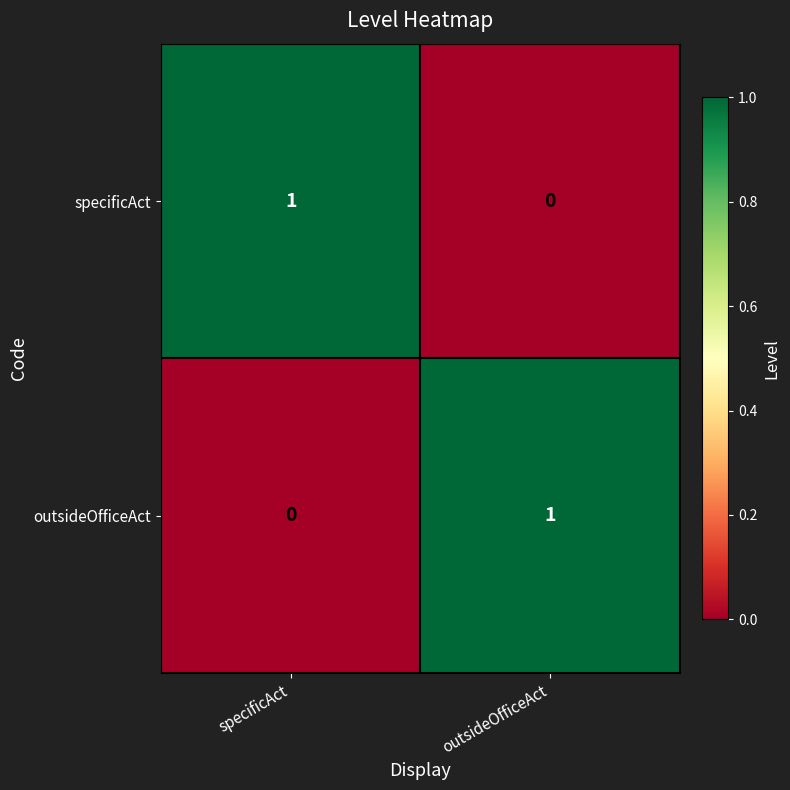

Is the value of outsideOfficeAct at specificAct greater than the value of specificAct at specificAct?

No